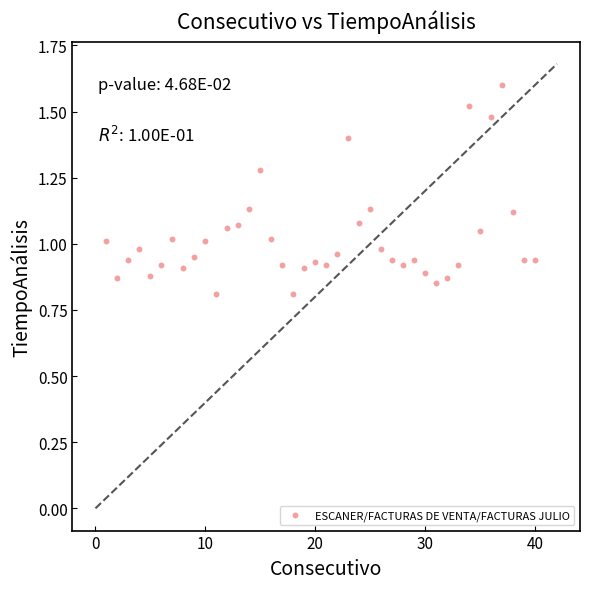

What is the range of X values (max minus min)?

39.0